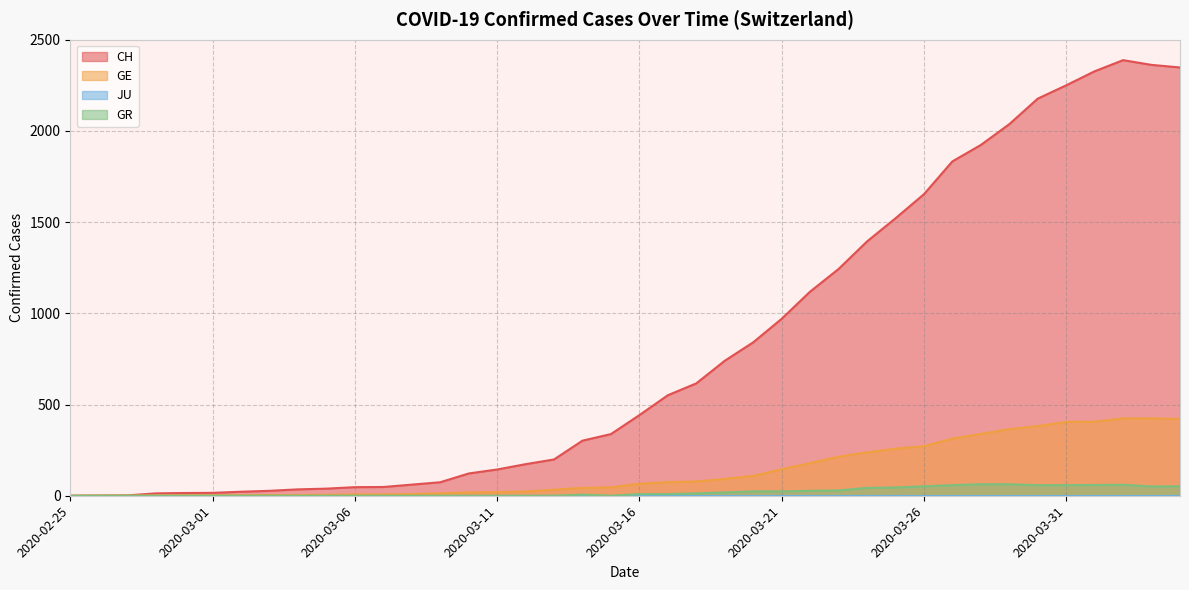

How many data points in GE are above 66?

19